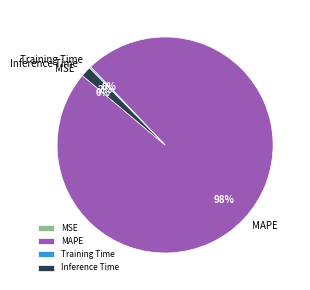

What percentage is the MAPE slice, to the nearest percent?

98%